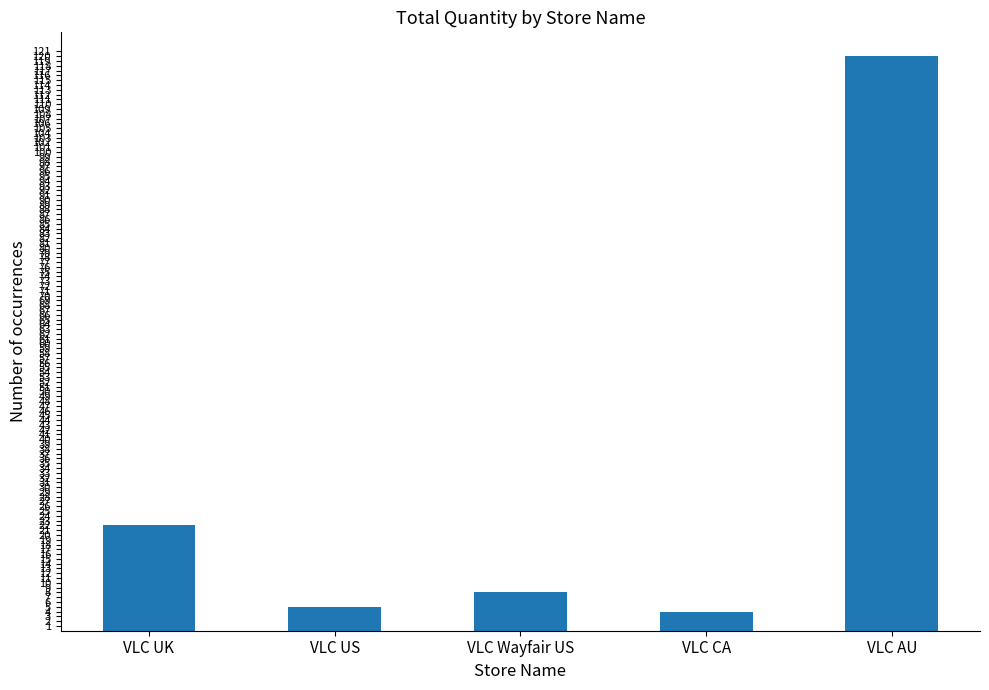

The chart shows a value of 4 at VLC CA. True or false?

True